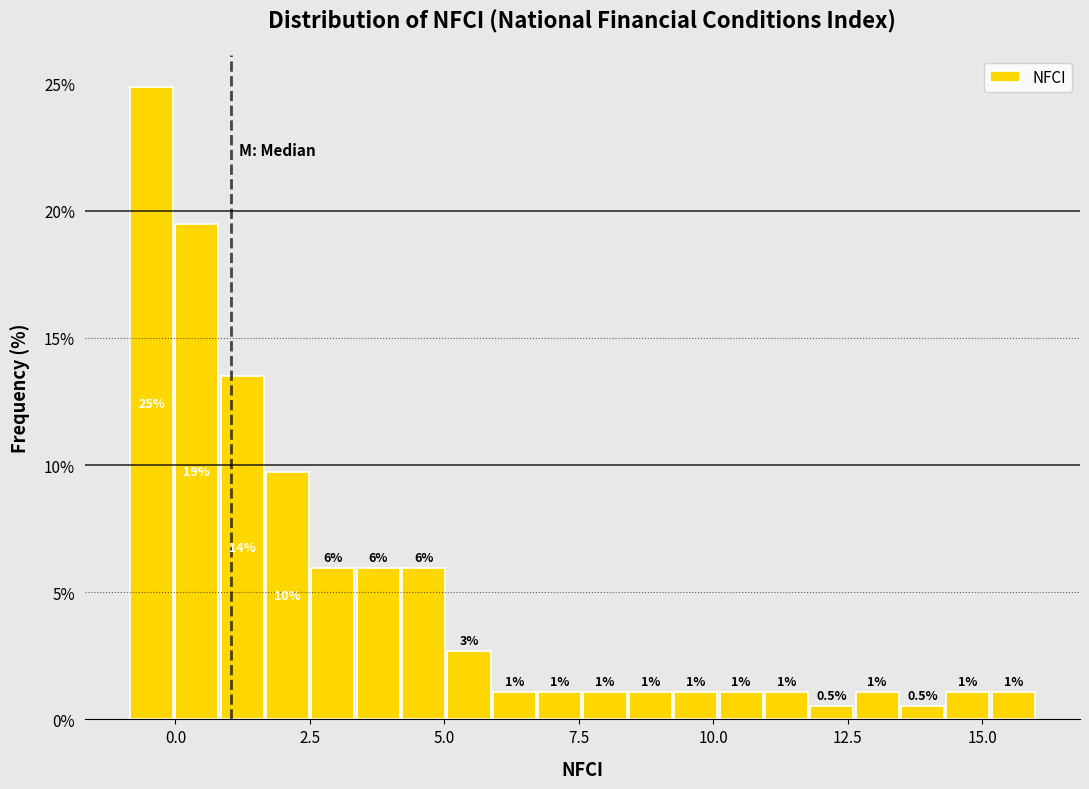

Around what value on the x-axis is the tallest bar? Give the approximate position of its centre, as read against the axis.

-0.5